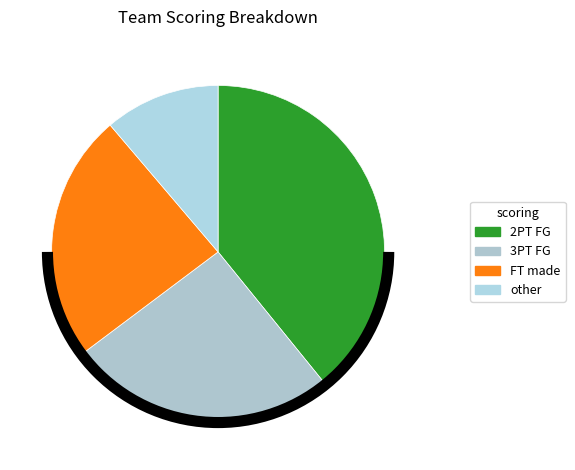

Rank the categories by value from lowest to highest.

other, FT made, 3PT FG, 2PT FG